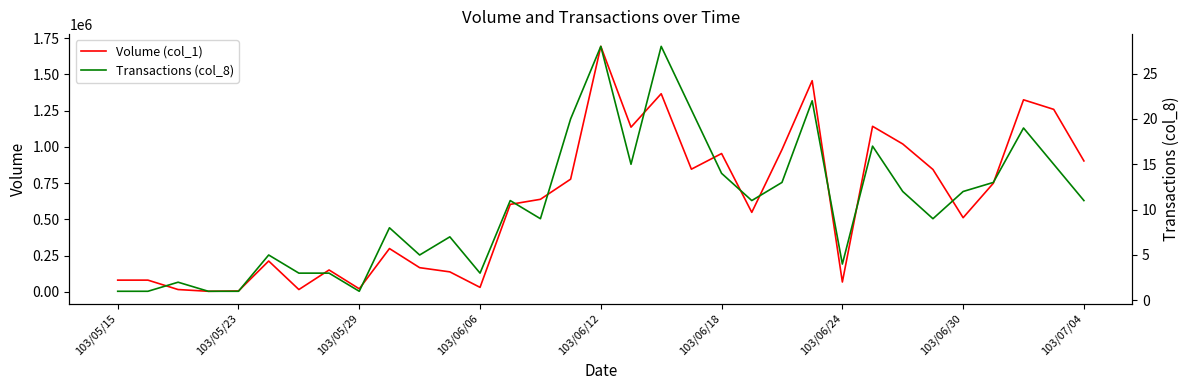

Is it true that Volume (col_1) equals 1136000 at 17?

True